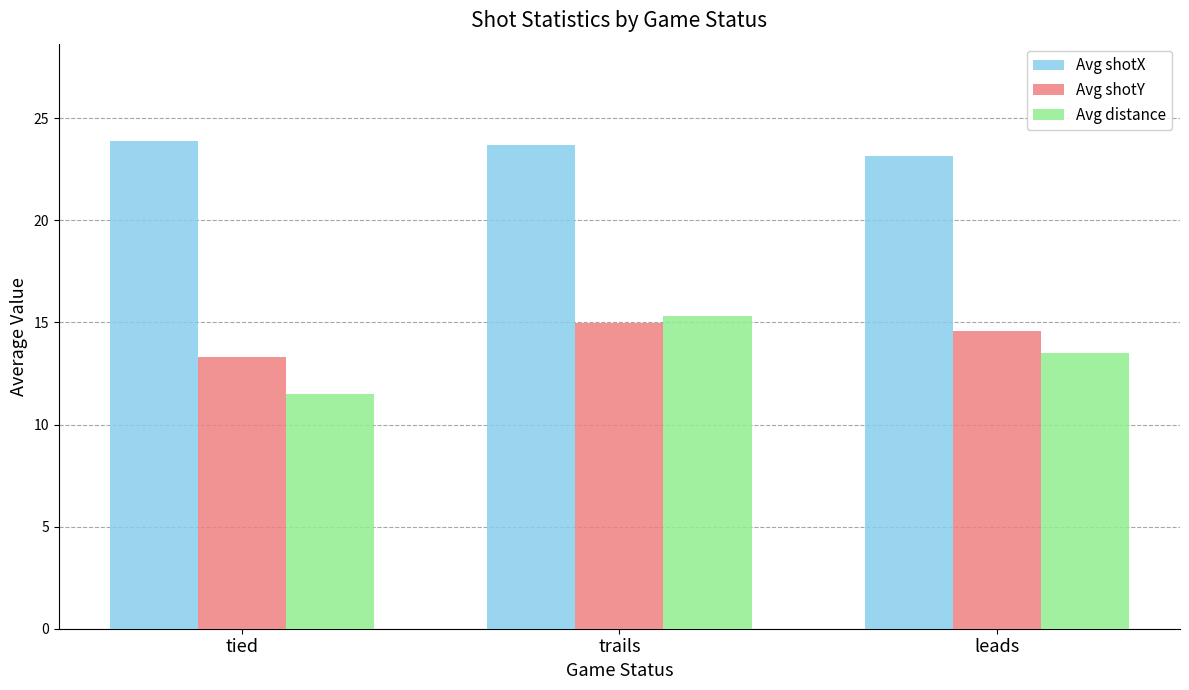

Which category has the lowest value across all series?

tied